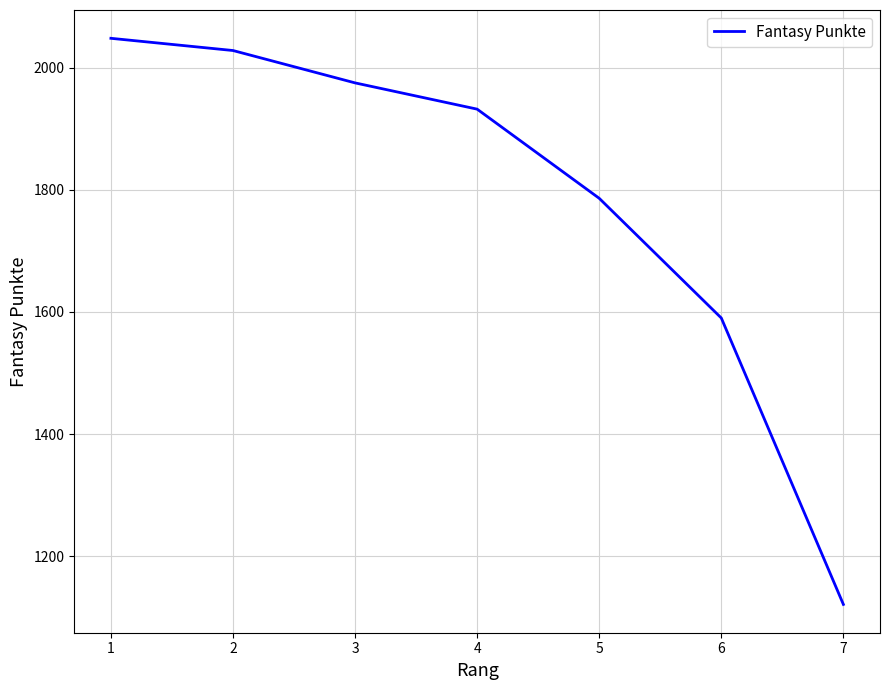

Where is the data nearest to the value 1584?

6